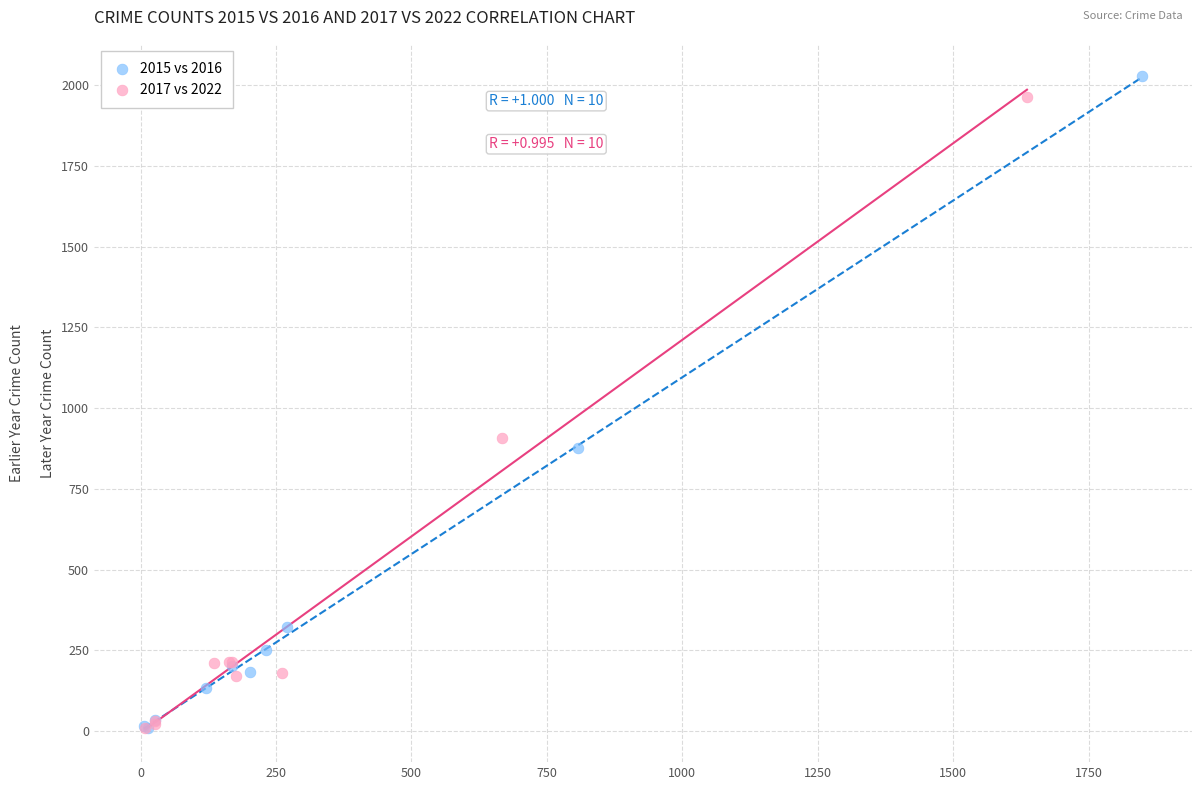

Which series has the largest Y range (max minus min)?

2015 vs 2016